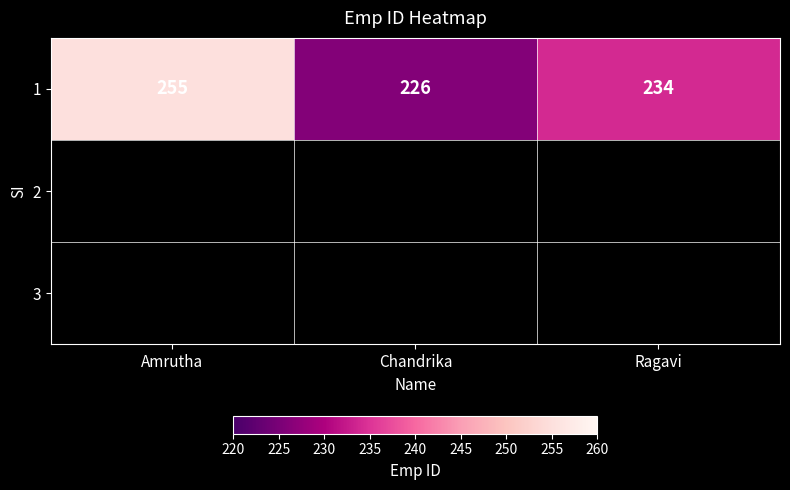

At which category does the chart reach its peak across all series?

Amrutha